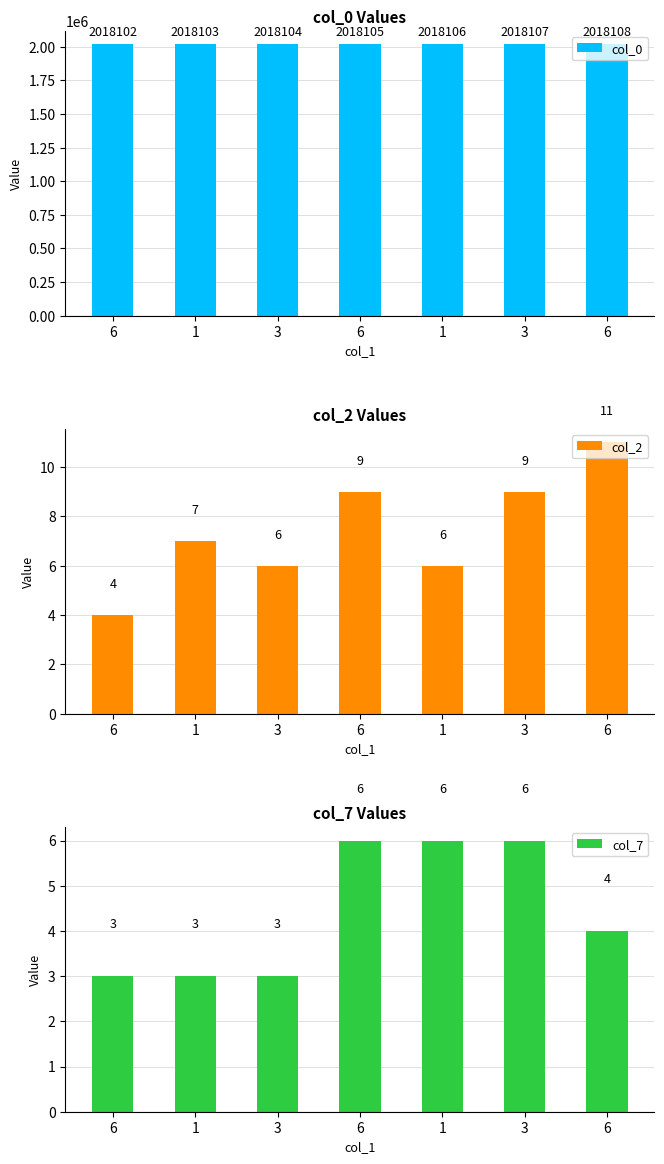

Reading left to right, transcribe all the data shown in this chart.

col_0: 2018102	2018103	2018104	2018105	2018106	2018107	2018108
col_2: 4	7	6	9	6	9	11
col_7: 3	3	3	6	6	6	4